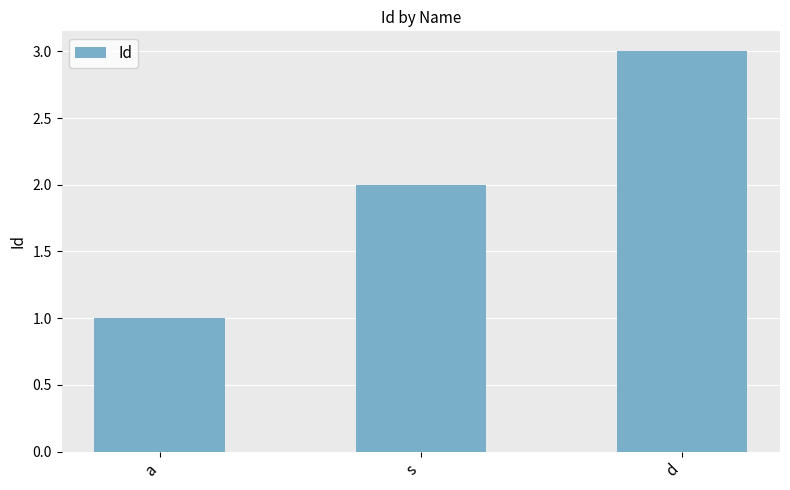

Rank the categories by value from lowest to highest.

a, s, d